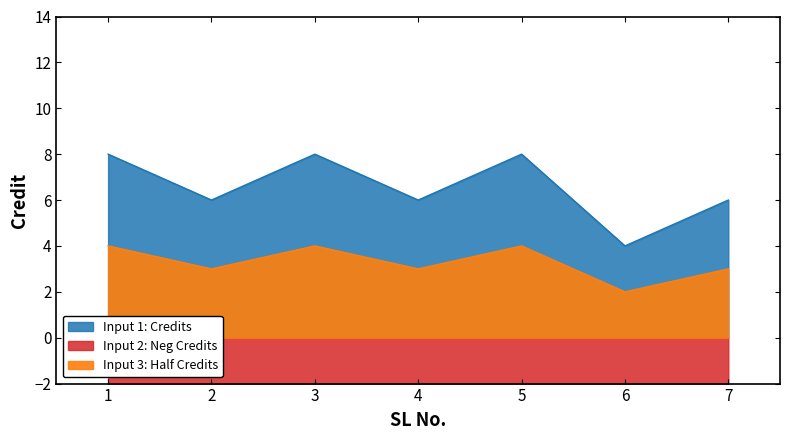

Reading right to left, what are all the values shown in this chart?

6	4	8	6	8	6	8